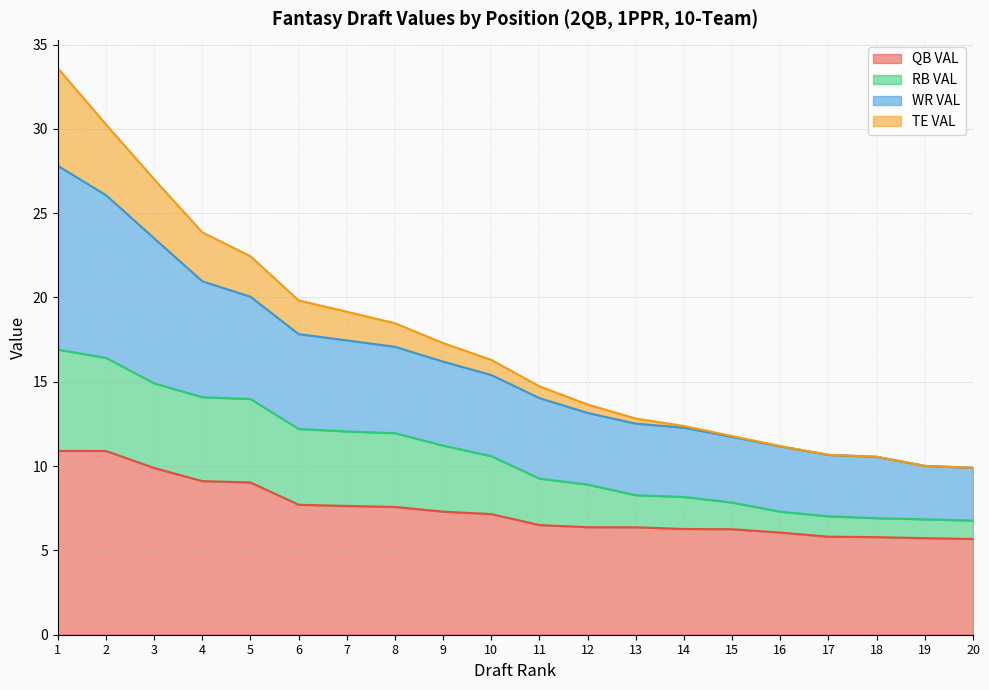

At which label does QB VAL reach its minimum?

20